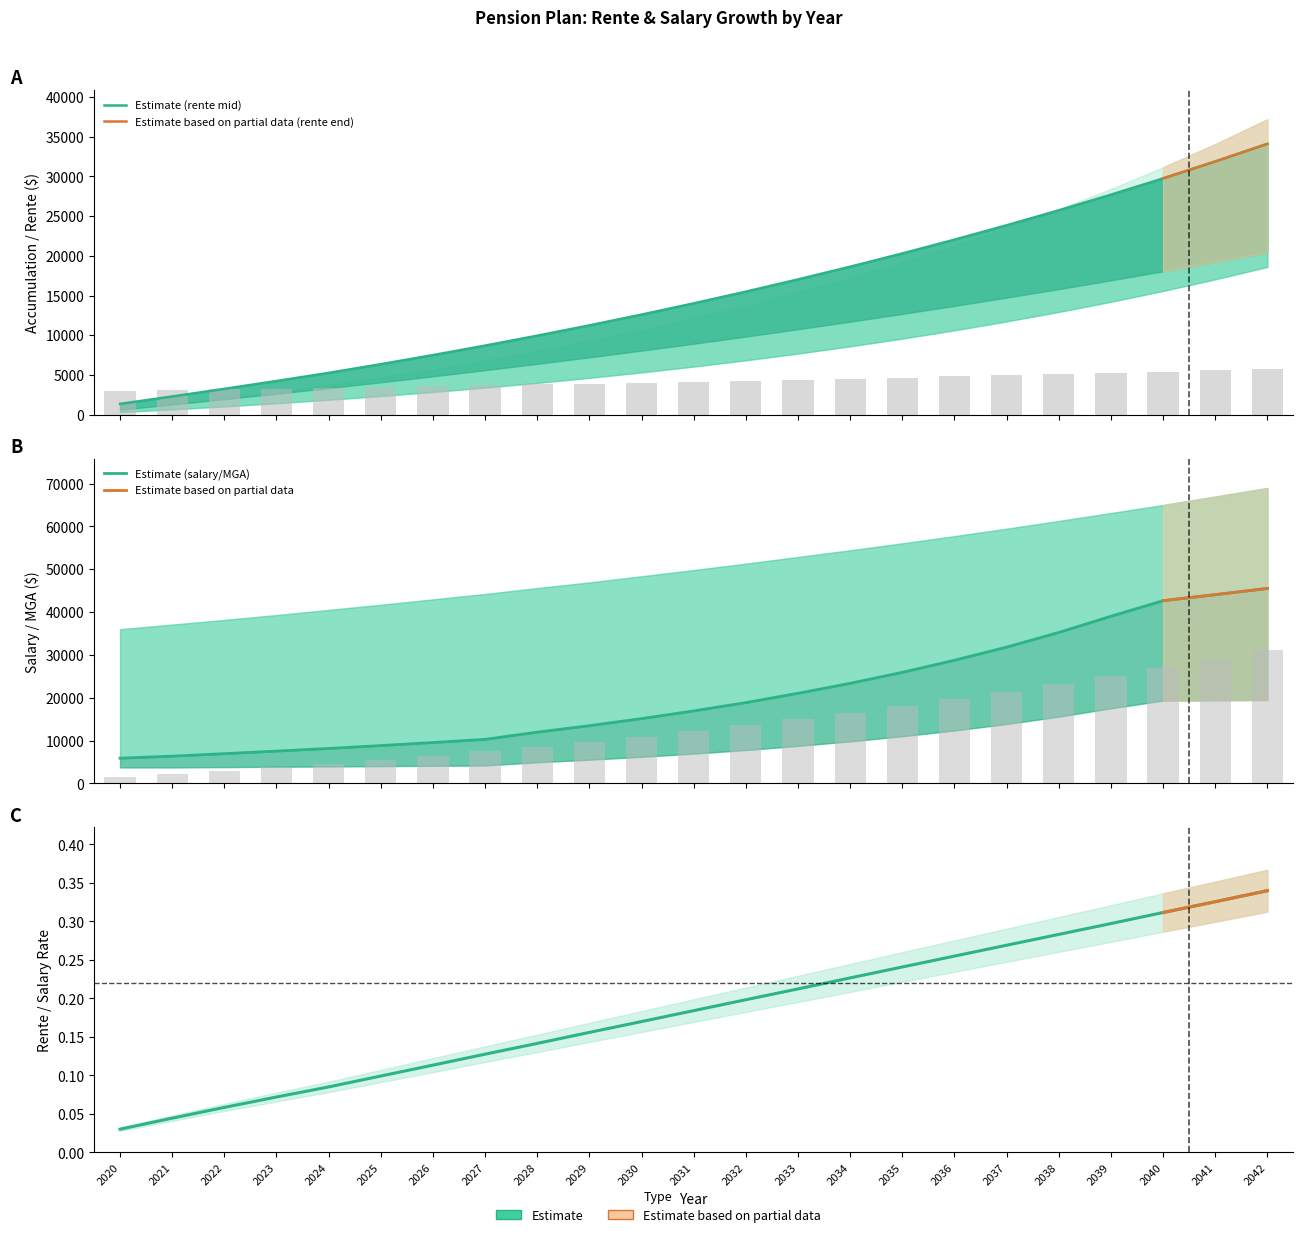

Reading right to left, transcribe all the data shown in this chart.

Rente reconnue (col_26): 2042=31225.0	2041=29051.8	2040=26975.5	2039=24998.4	2038=23112.0	2037=21318.0	2036=19608.5	2035=17980.6	2034=16431.4	2033=14954.4	2032=13550.9	2031=12214.8	2030=10946.9	2029=9741.6	2028=8599.2	2027=7512.5	2026=6483.8	2025=5508.7	2024=4585.0	2023=3763.5	2022=2966.4	2021=2192.4	2020=1440.0
Salaire annuel (col_6): 2042=5745.0	2041=5580.0	2040=5415.0	2039=5260.0	2038=5105.0	2037=4955.0	2036=4810.0	2035=4670.0	2034=4535.0	2033=4405.0	2032=4275.0	2031=4150.0	2030=4030.0	2029=3910.0	2028=3800.0	2027=3685.0	2026=3580.0	2025=3475.0	2024=3375.0	2023=3275.0	2022=3180.0	2021=3090.0	2020=3000.0
MGA tronque (col_2): 2042=45515.6	2041=44057.4	2040=42659.7	2039=39024.0	2038=35245.0	2037=31823.8	2036=28755.3	2035=25937.8	2034=23369.6	2033=21046.5	2032=18869.3	2031=16934.2	2030=15141.8	2029=13488.5	2028=11974.5	2027=10295.3	2026=9552.4	2025=8843.0	2024=8165.6	2023=7552.2	2022=6954.0	2021=6370.2	2020=5900.0
Cotisation salariale (col_7): 2042=34111.3	2041=31891.4	2040=29756.7	2039=27708.8	2038=25740.8	2037=23853.8	2036=22042.1	2035=20303.1	2034=18634.3	2033=17031.0	2032=15493.0	2031=14016.7	2030=12601.8	2029=11244.0	2028=9943.5	2027=8694.3	2026=7498.6	2025=6352.2	2024=5253.6	2023=4233.9	2022=3244.5	2021=2283.8	2020=1350.0
Rente reconnue fin annee (col_16): 2042=0.3	2041=0.3	2040=0.3	2039=0.3	2038=0.3	2037=0.3	2036=0.3	2035=0.2	2034=0.2	2033=0.2	2032=0.2	2031=0.2	2030=0.2	2029=0.2	2028=0.1	2027=0.1	2026=0.1	2025=0.1	2024=0.1	2023=0.1	2022=0.1	2021=0.0	2020=0.0